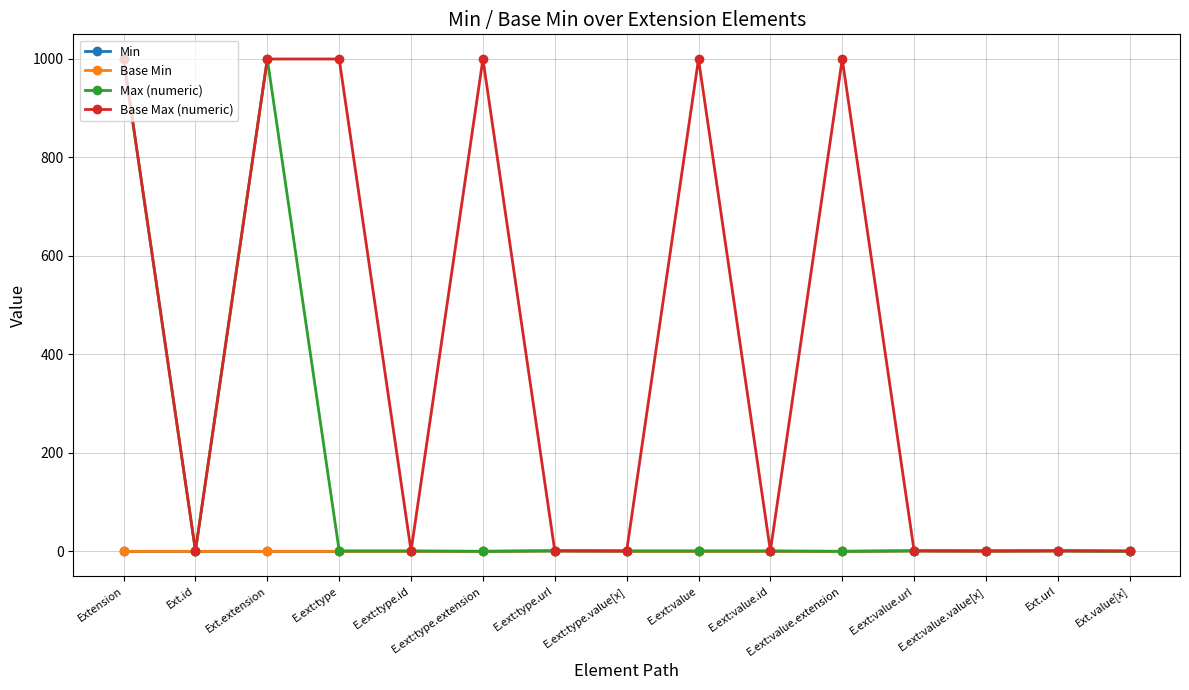

What are all the series names shown in the legend?

Min, Base Min, Max (numeric), Base Max (numeric)